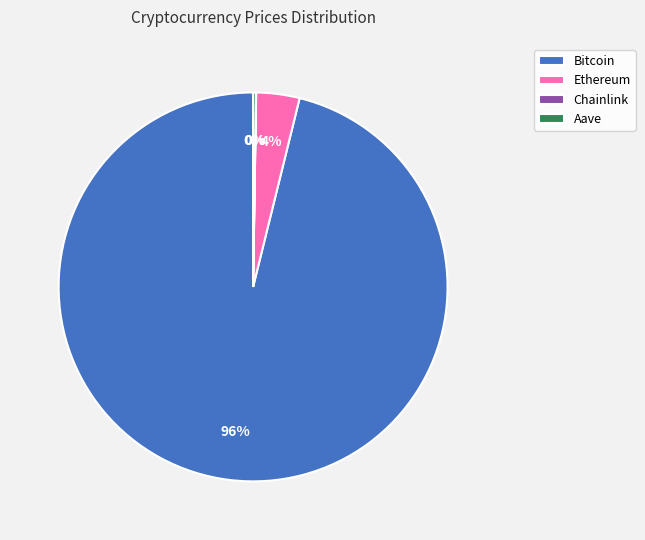

What percentage is the Ethereum slice, to the nearest percent?

4%